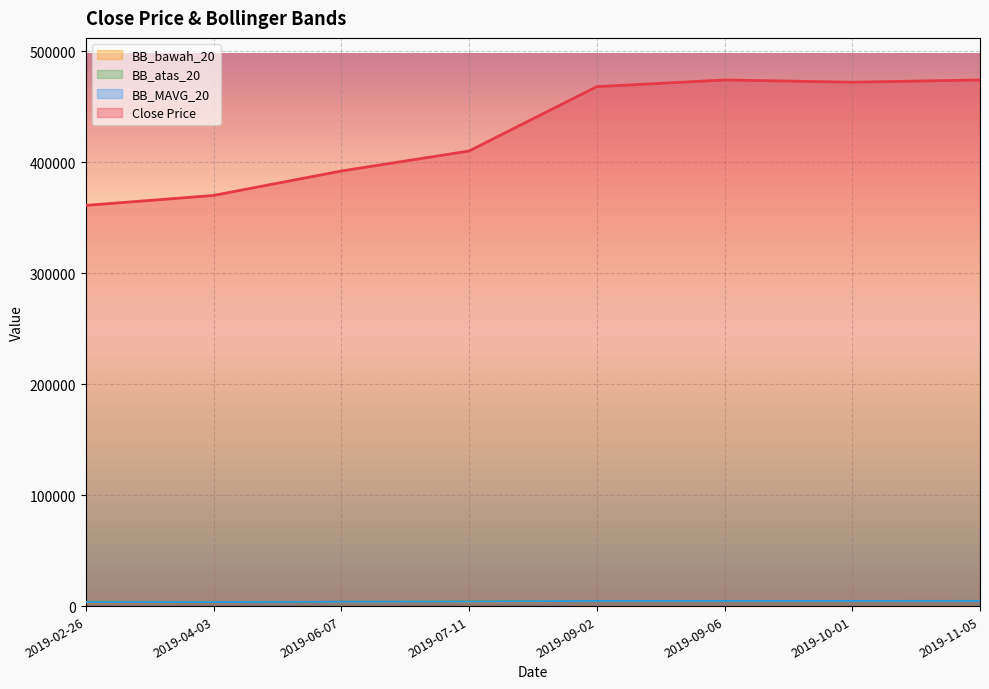

What position from the right is 2019-09-02?

4